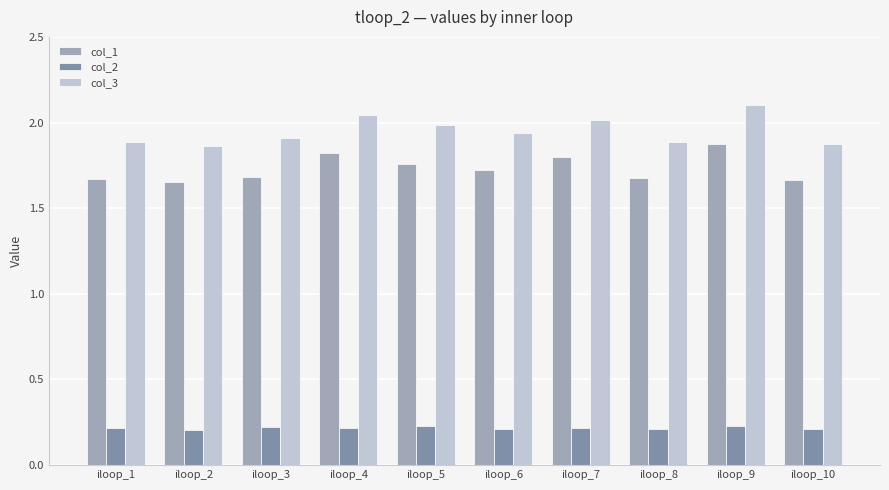

What is the sum of all col_2 values?

2.2